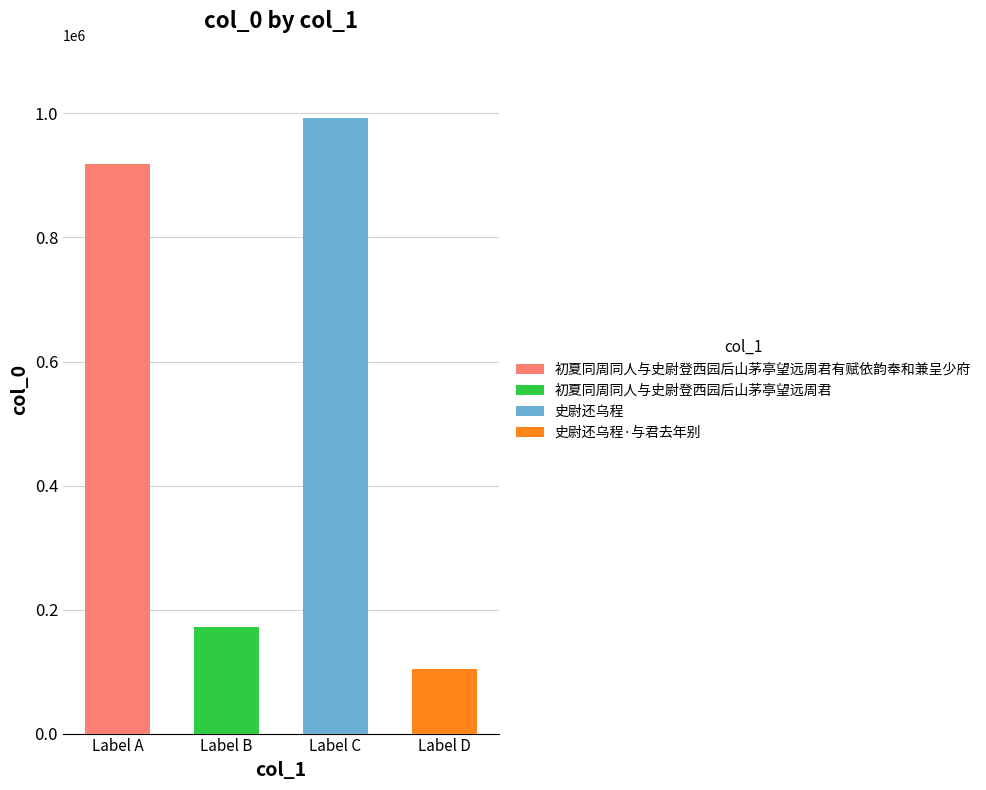

What is the label of the 3rd bar from the right?

初夏同周同人与史尉登西园后山茅亭望远周君